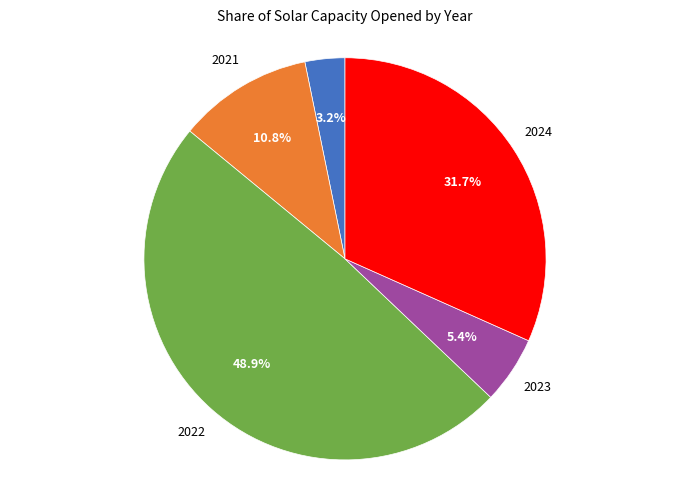

Is the sum of 2024 and 2023 greater than half?

No